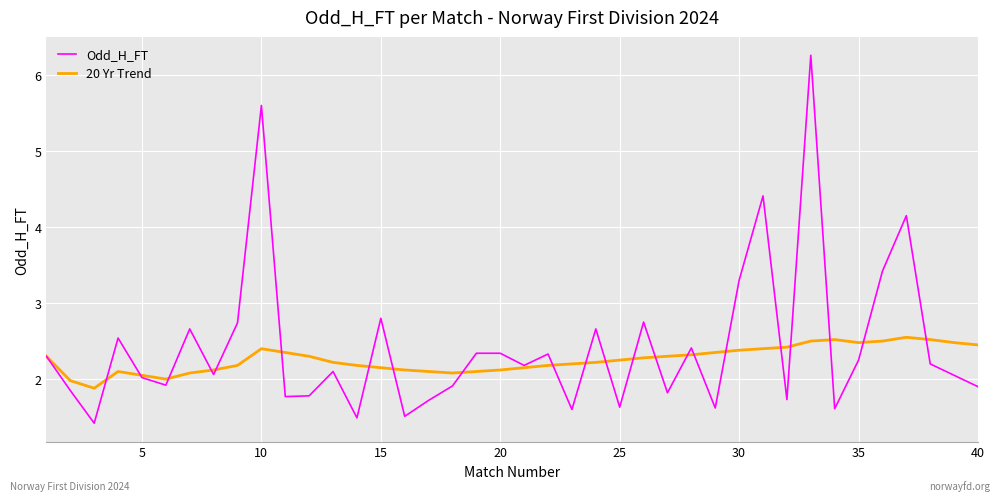

What is the greatest value displayed?

6.3